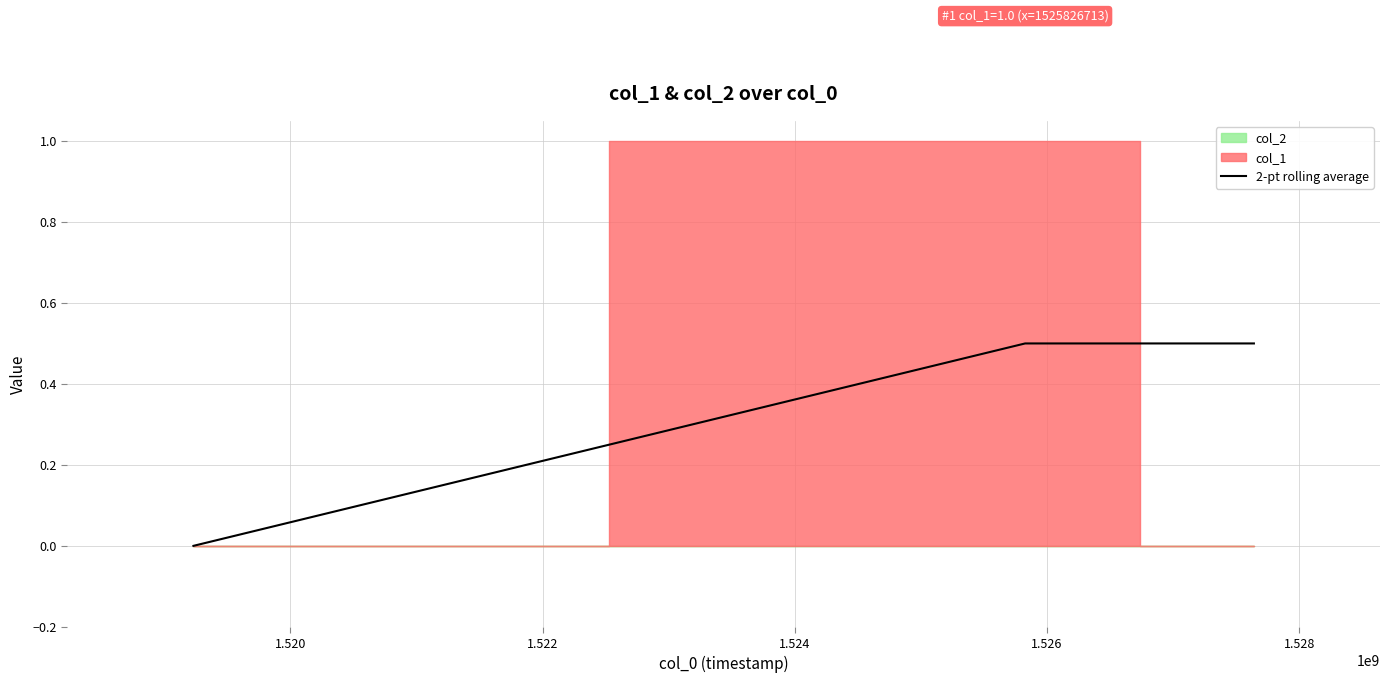

What is the maximum value for 2-pt rolling average?

0.5